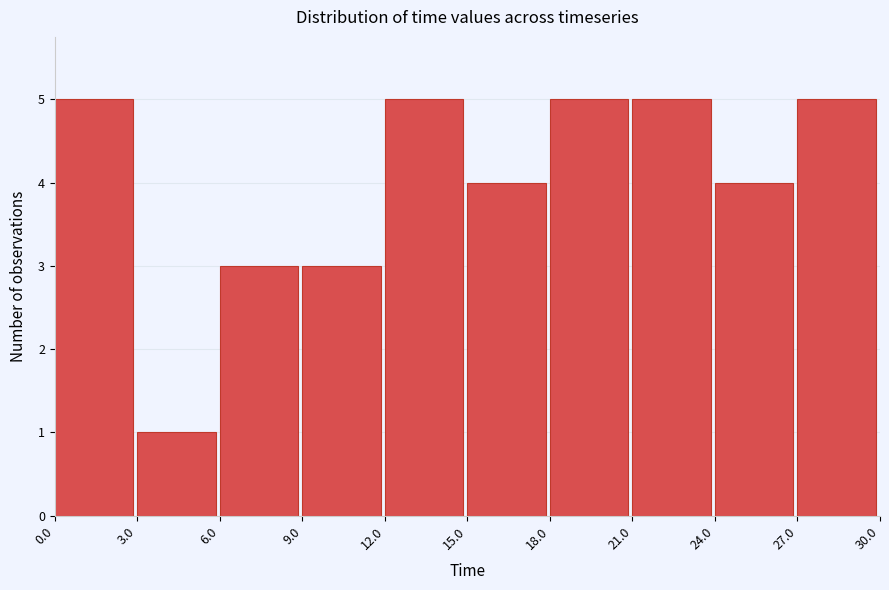

Reading left to right, transcribe this chart: for each bar, give the range it covers on the x-axis and its height. The values are not printed on the chart, so give them approximately, as read against the axis.

0.0 to 3.0: 5
3.0 to 6.0: 1
6.0 to 9.0: 3
9.0 to 12.0: 3
12.0 to 15.0: 5
15.0 to 18.0: 4
18.0 to 21.0: 5
21.0 to 24.0: 5
24.0 to 27.0: 4
27.0 to 30.0: 5